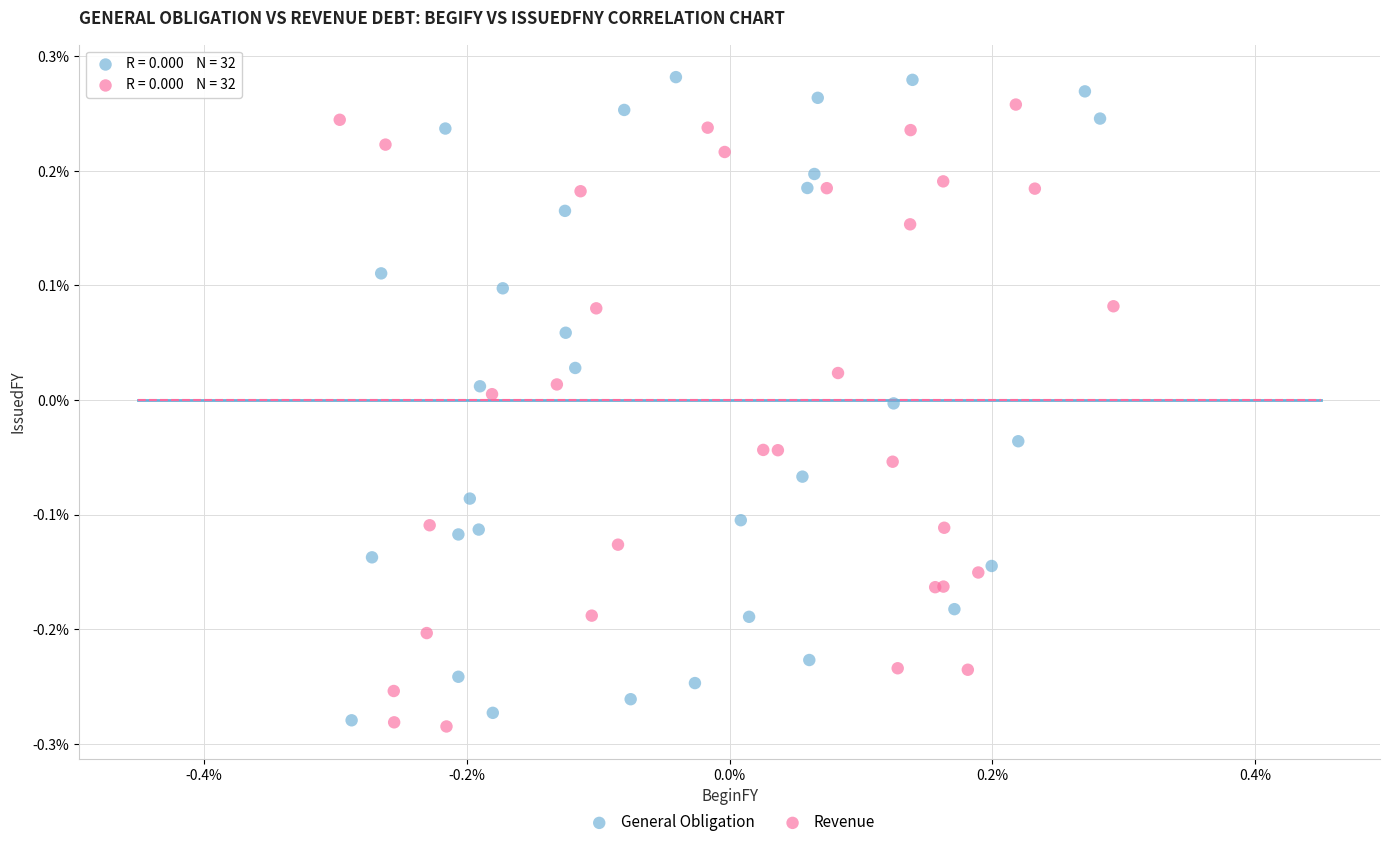

Which series contains the highest Y value?

General Obligation